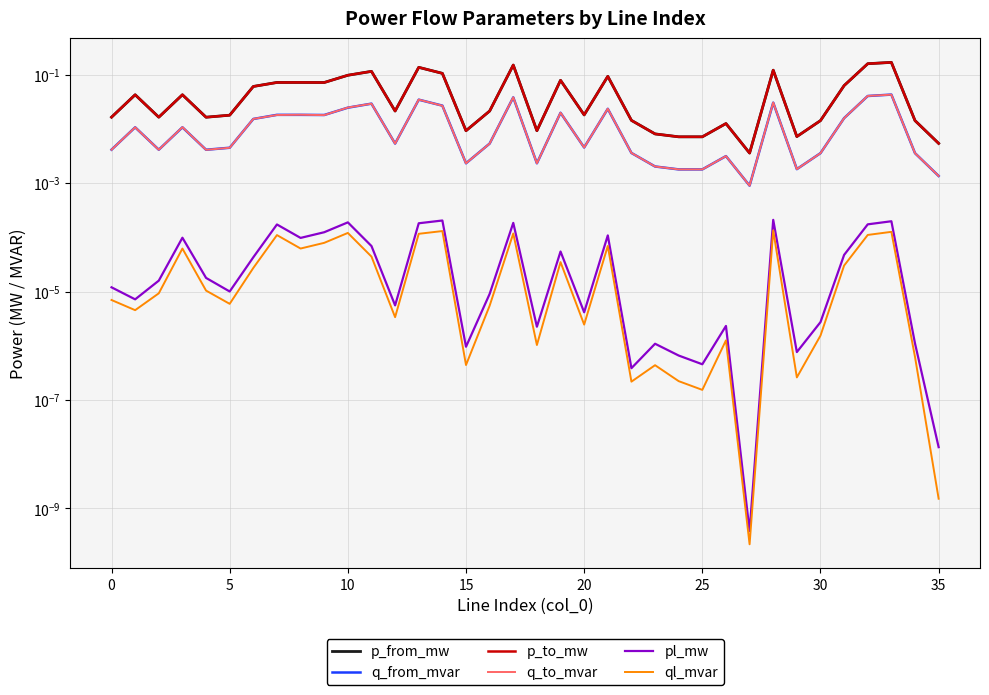

True or false: pl_mw has a value of 0.0 at 40.

False